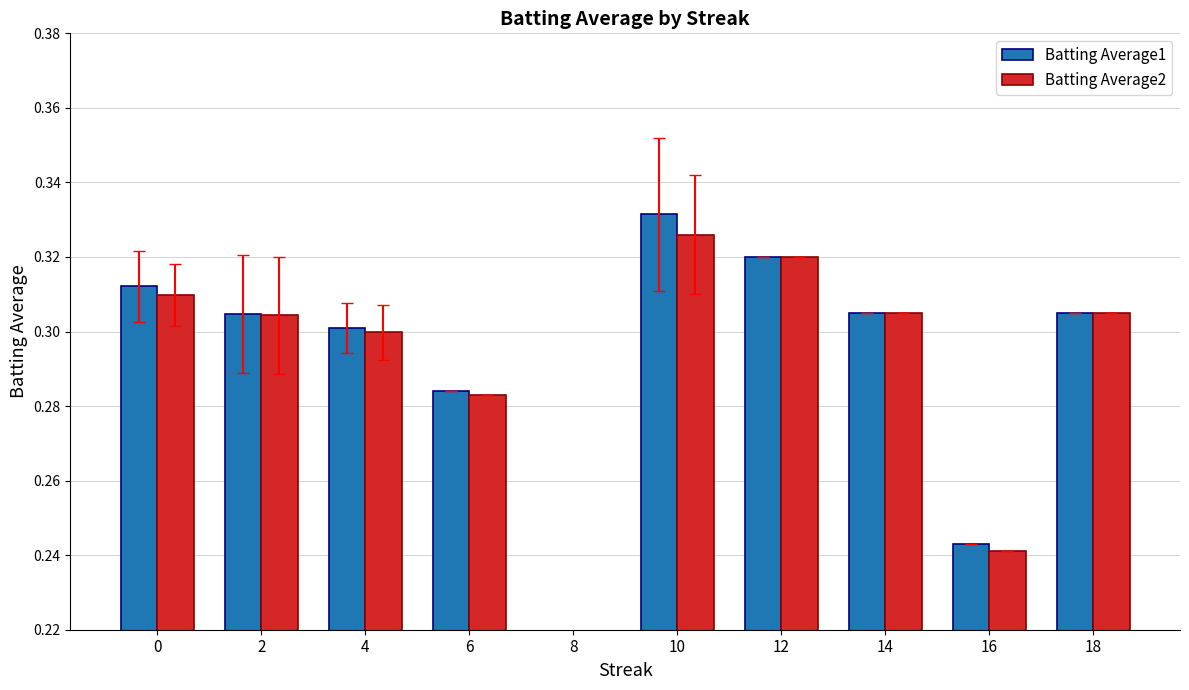

Which label corresponds to the largest value in the chart?

10